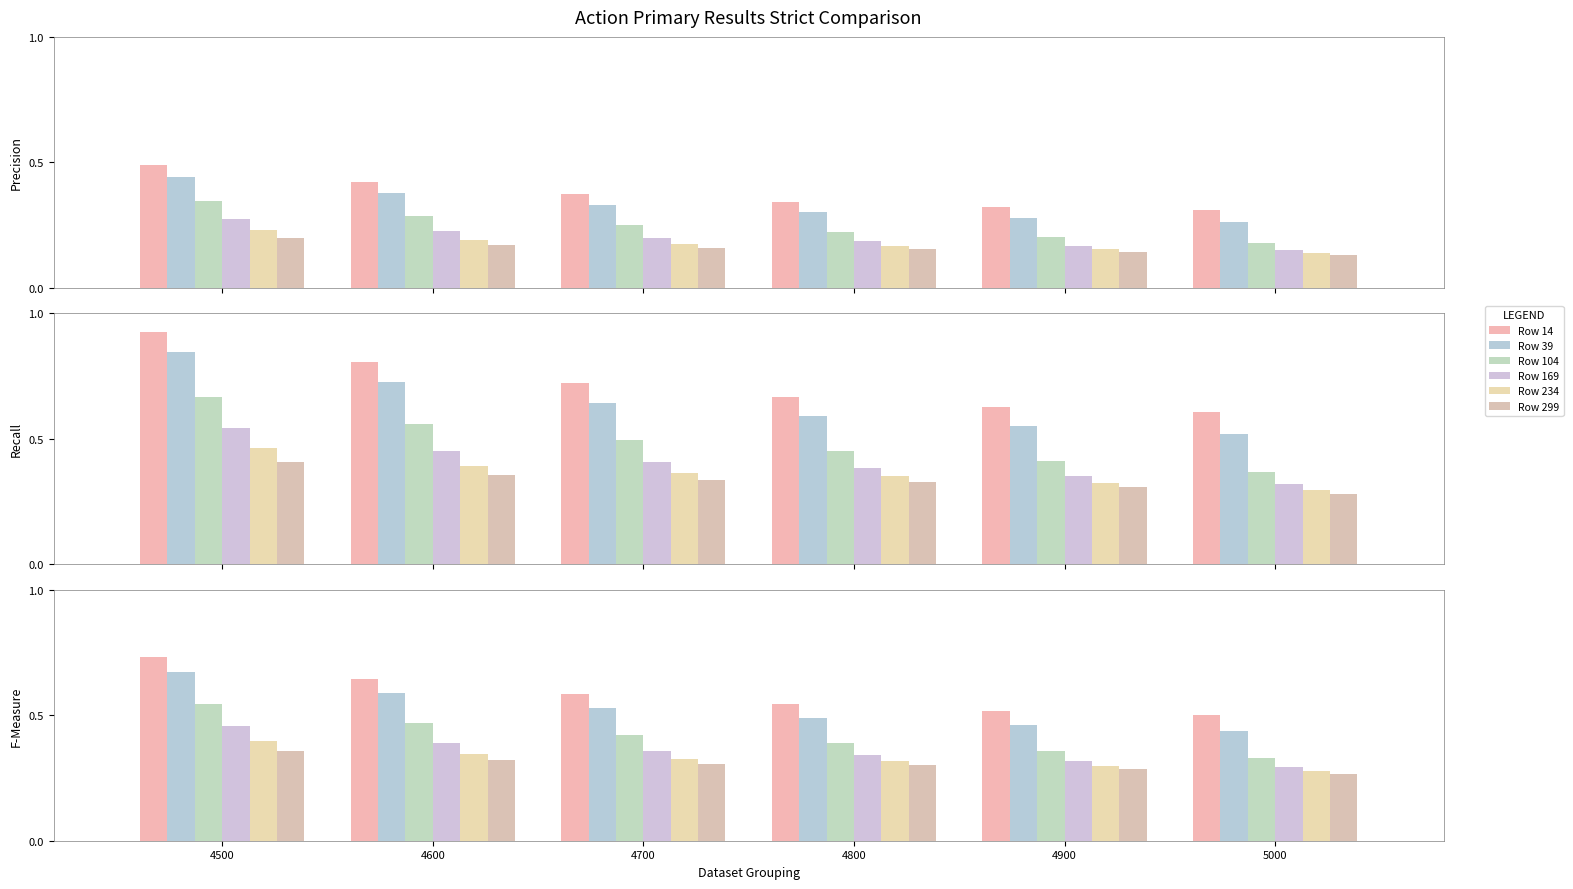

Count the Row 39 values in the range 0 to 1.

6